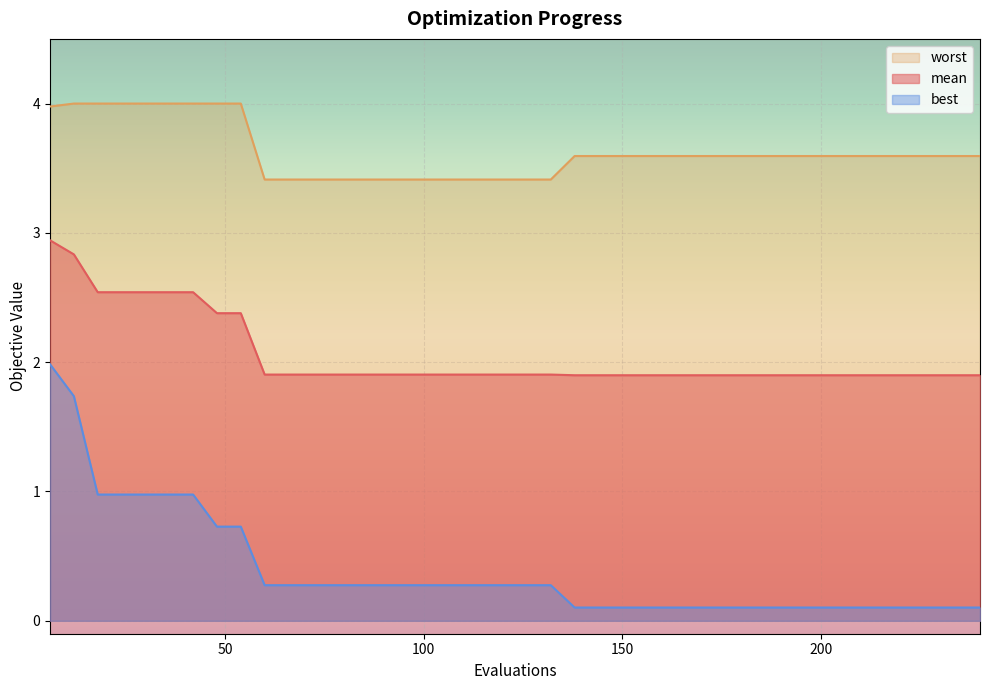

The value of worst at 48 is 2.7. True or false?

False